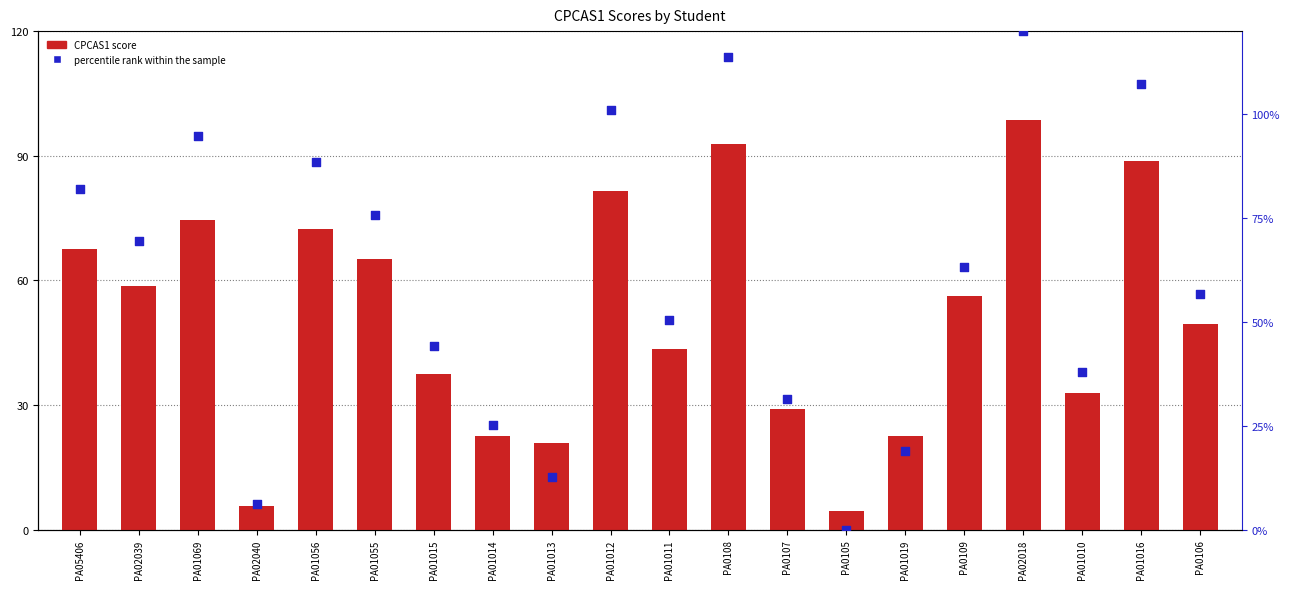

Which series reaches the minimum Y coordinate?

percentile rank within the sample